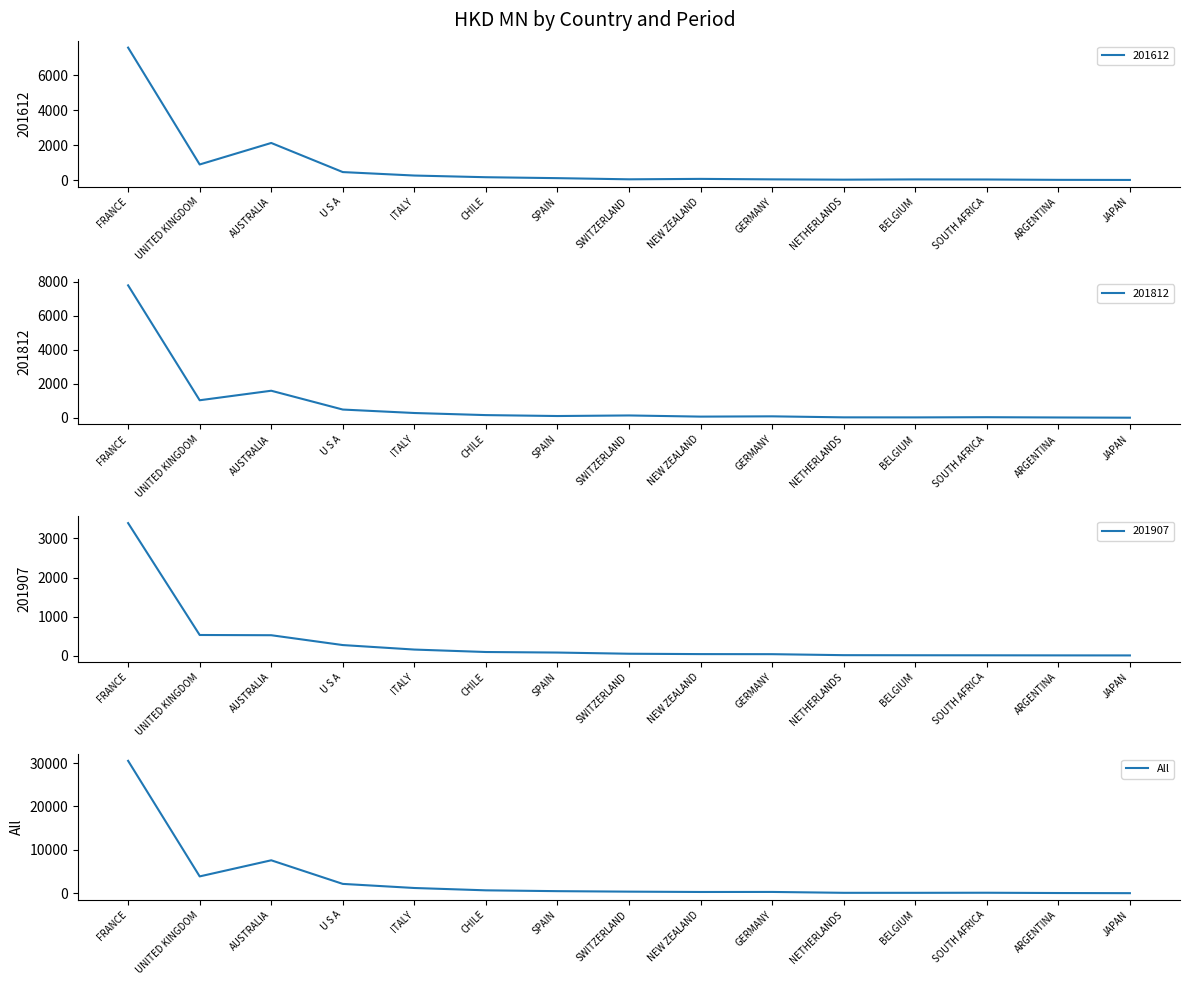

List the labels in order of value, largest first.

FRANCE, AUSTRALIA, UNITED KINGDOM, U S A, ITALY, CHILE, SPAIN, SWITZERLAND, GERMANY, NEW ZEALAND, SOUTH AFRICA, NETHERLANDS, BELGIUM, ARGENTINA, JAPAN